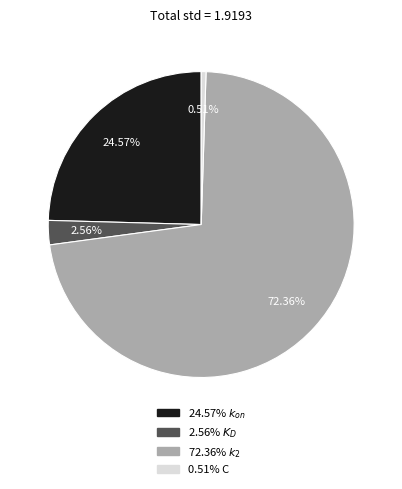

How many slices are in this pie chart?

4